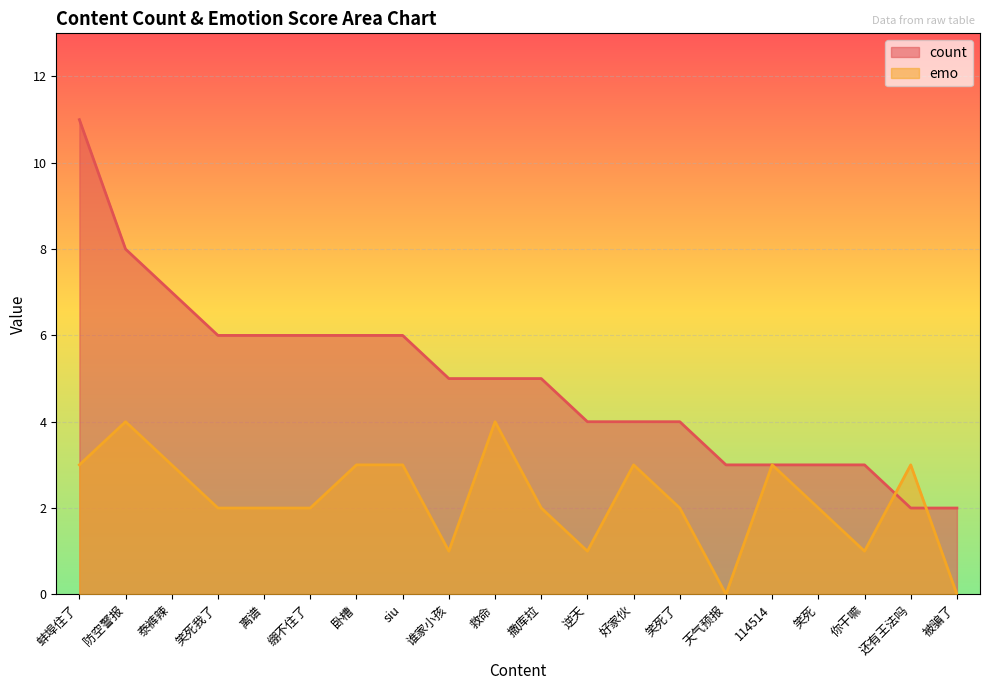

What position from the left is 笑死了?

14